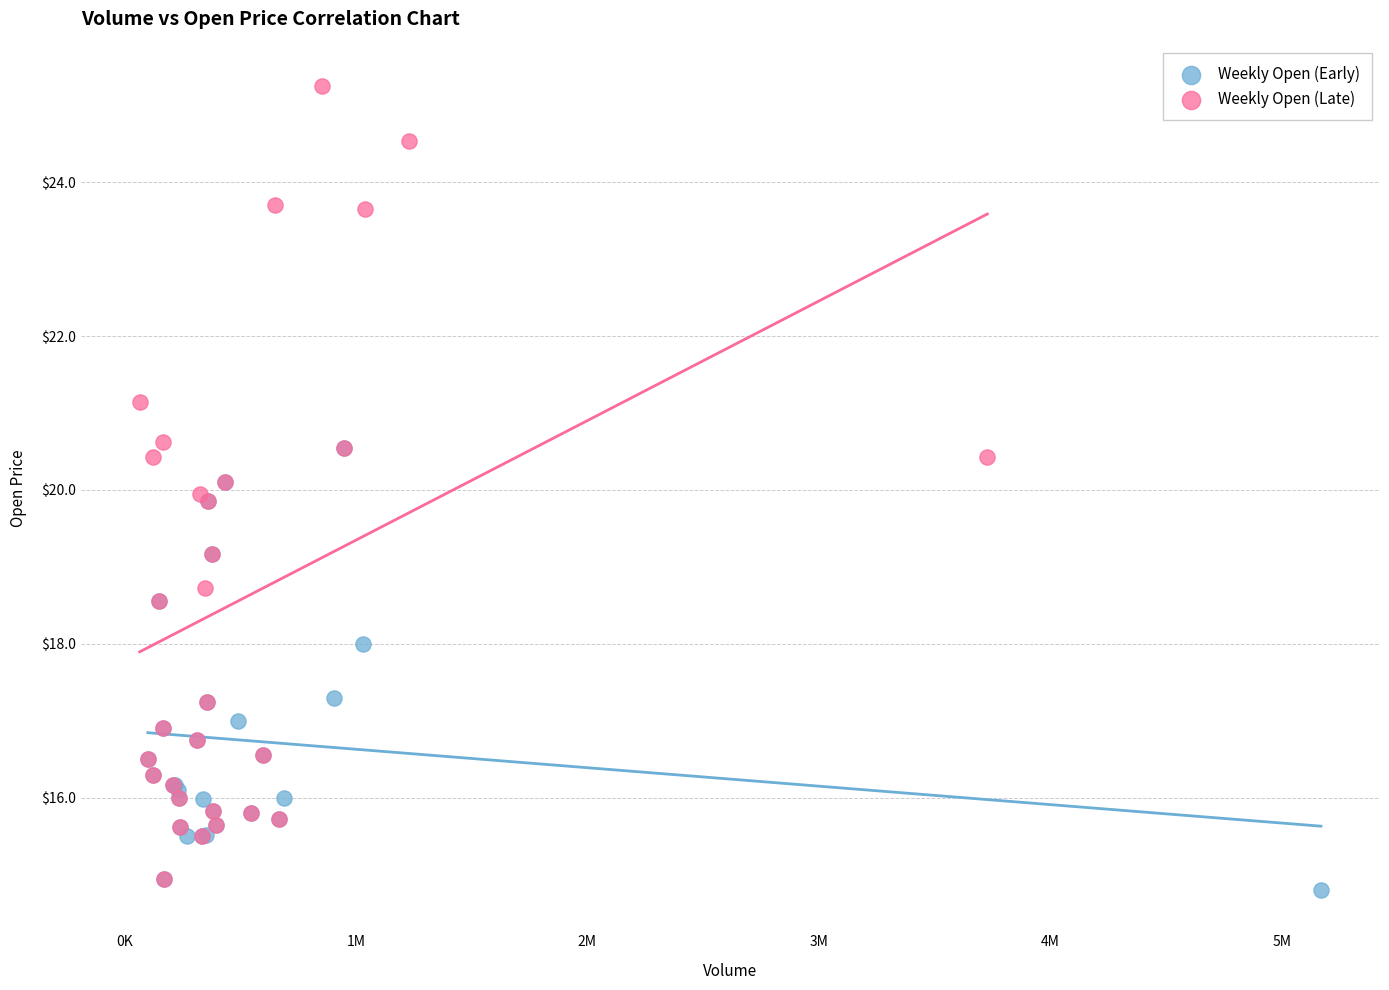

Which series has the largest Y range (max minus min)?

Weekly Open (Late)